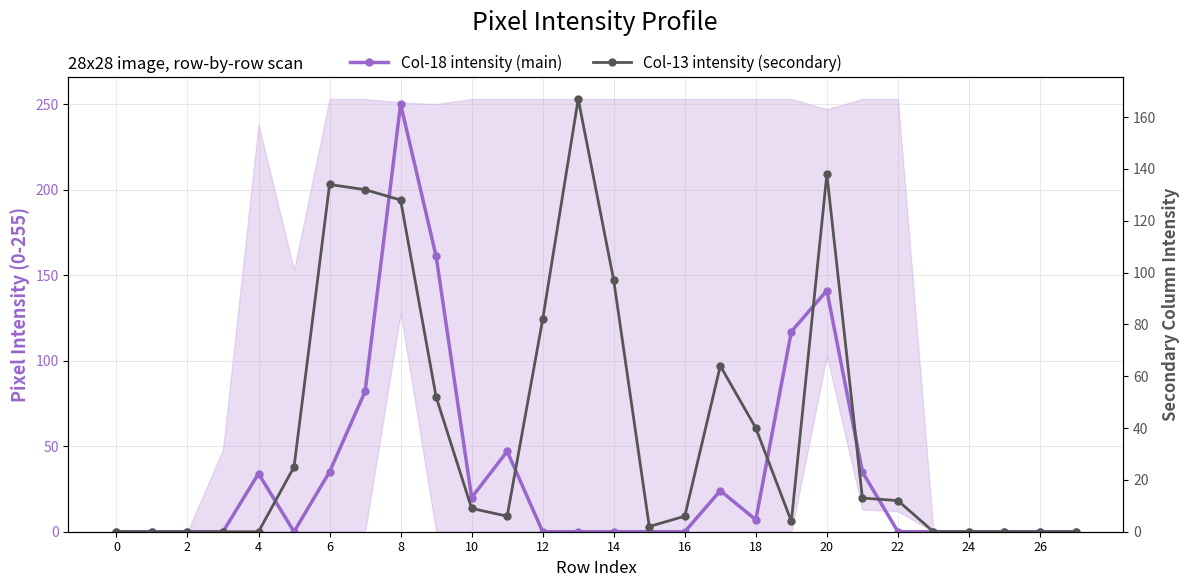

How many intersections are there between Col-18 intensity (main) and Col-13 intensity (secondary)?

5